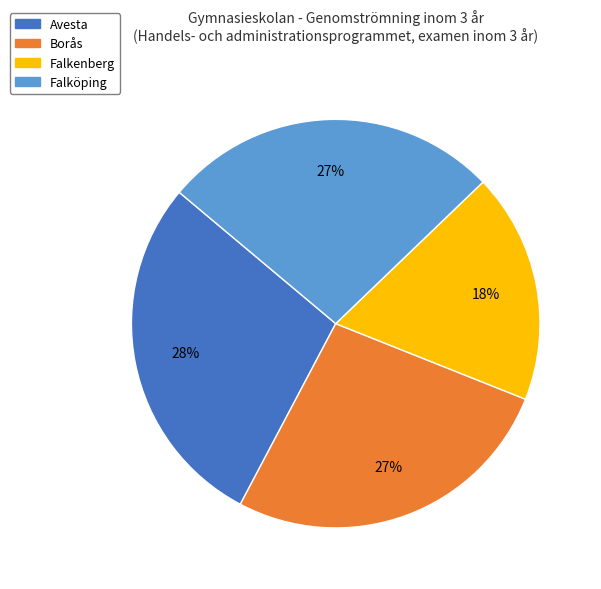

Is the sum of Borås and Falköping greater than half?

Yes